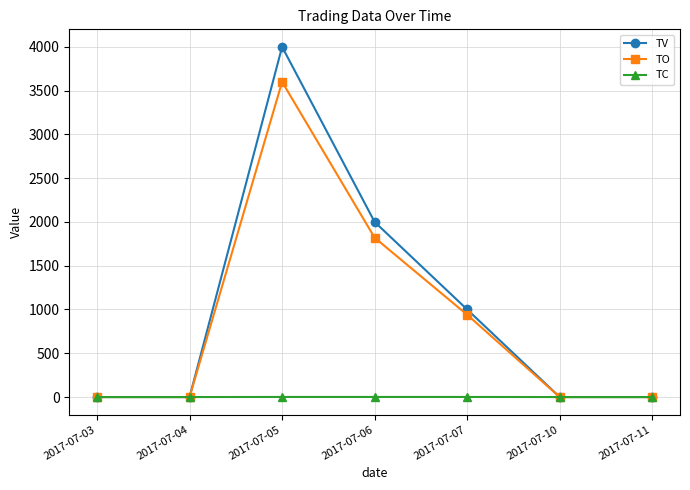

Is the value of TV at 2017-07-06 greater than the value of TC at 2017-07-06?

Yes